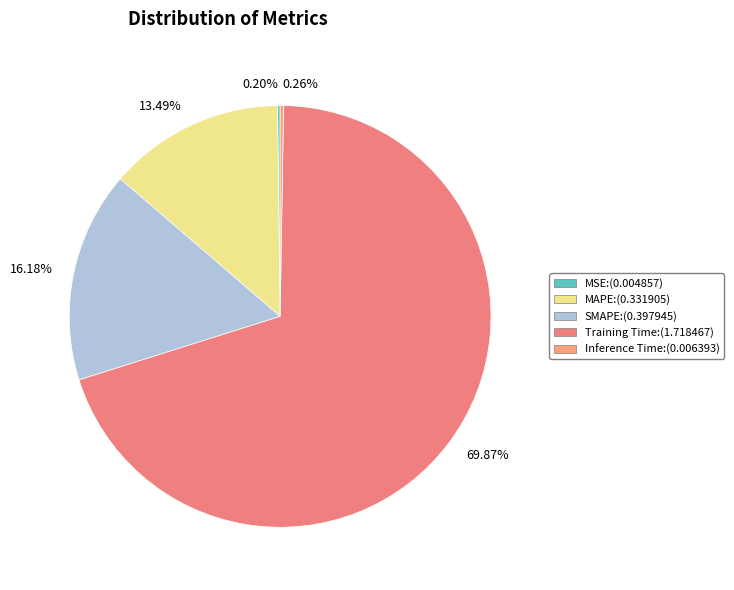

Combined, do 13.49% and 16.18% account for over 50%?

No